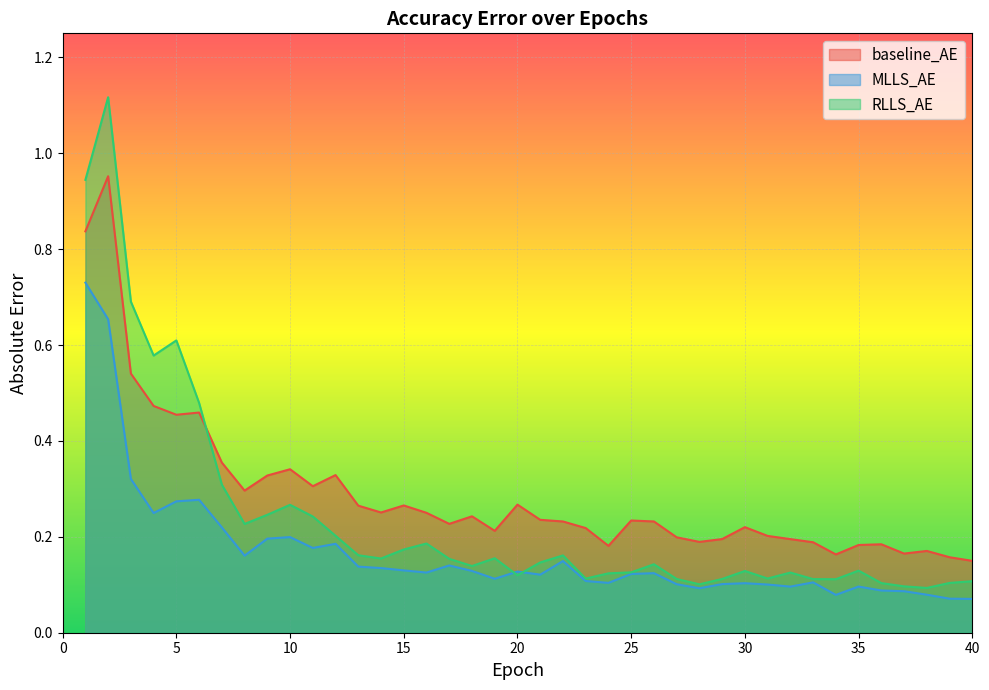

Rank the series by their maximum value, from lowest to highest.

MLLS_AE, baseline_AE, RLLS_AE